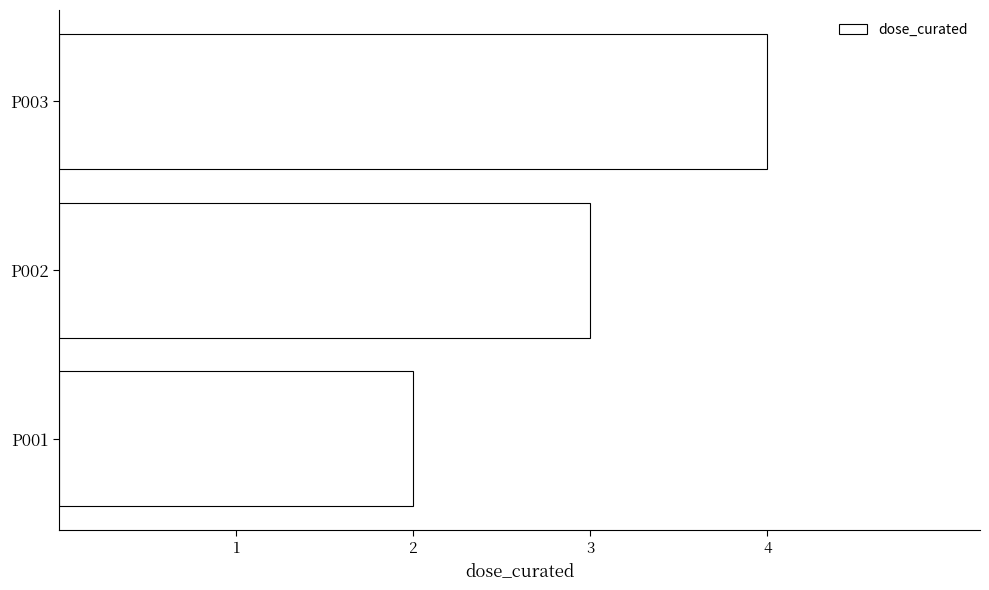

Approximately how many times larger is the value at P003 compared to P001?

2.0